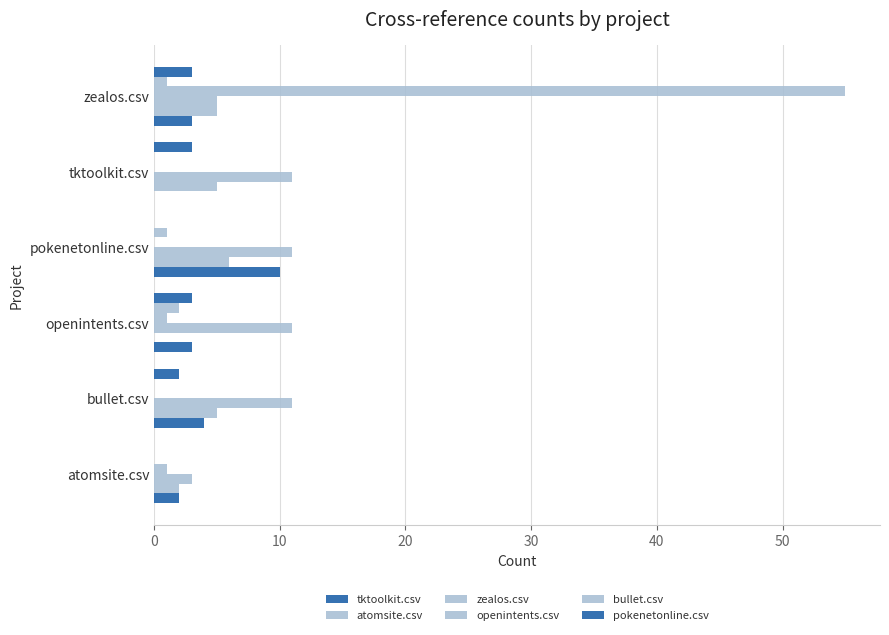

How many categories are shown in the chart?

6